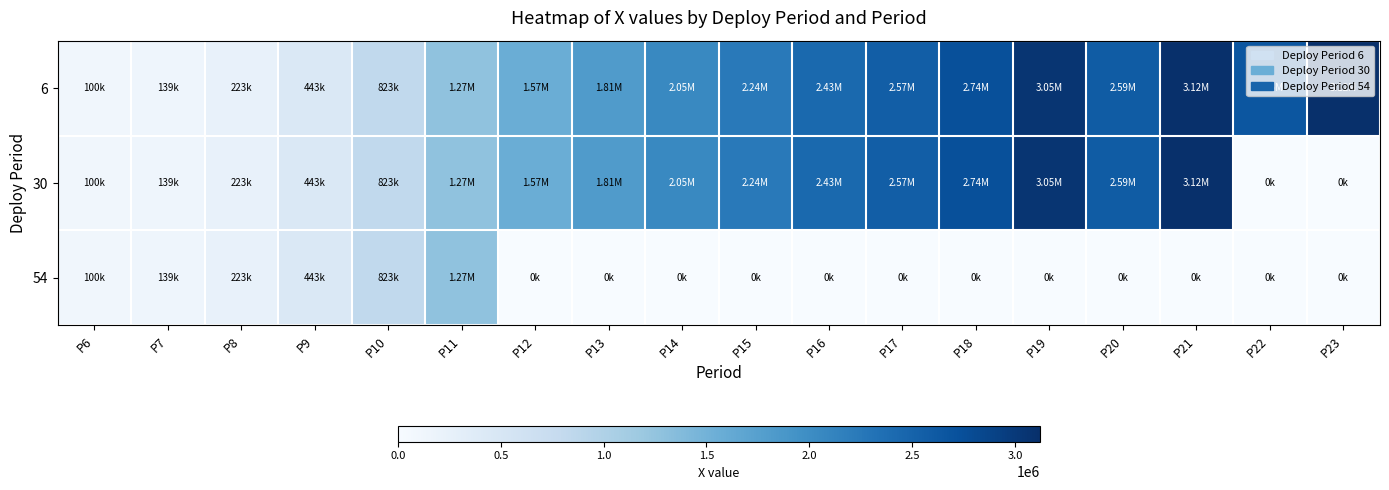

Reading right to left, extract all data points from this chart.

6: P23=3120000.0	P22=2663669.8	P21=3120000.0	P20=2588970.2	P19=3052090.1	P18=2741160.8	P17=2566880.4	P16=2434378.6	P15=2237747.9	P14=2048321.8	P13=1812686.0	P12=1569466.6	P11=1273747.2	P10=822718.2	P9=442529.8	P8=222644.0	P7=139220.1	P6=100000.0
30: P23=0.0	P22=0.0	P21=3120000.0	P20=2588970.2	P19=3052090.1	P18=2741160.8	P17=2566880.4	P16=2434378.6	P15=2237747.9	P14=2048321.8	P13=1812686.0	P12=1569466.6	P11=1273747.2	P10=822718.2	P9=442529.8	P8=222644.0	P7=139220.1	P6=100000.0
54: P23=0.0	P22=0.0	P21=0.0	P20=0.0	P19=0.0	P18=0.0	P17=0.0	P16=0.0	P15=0.0	P14=0.0	P13=0.0	P12=0.0	P11=1273747.2	P10=822718.2	P9=442529.8	P8=222644.0	P7=139220.1	P6=100000.0